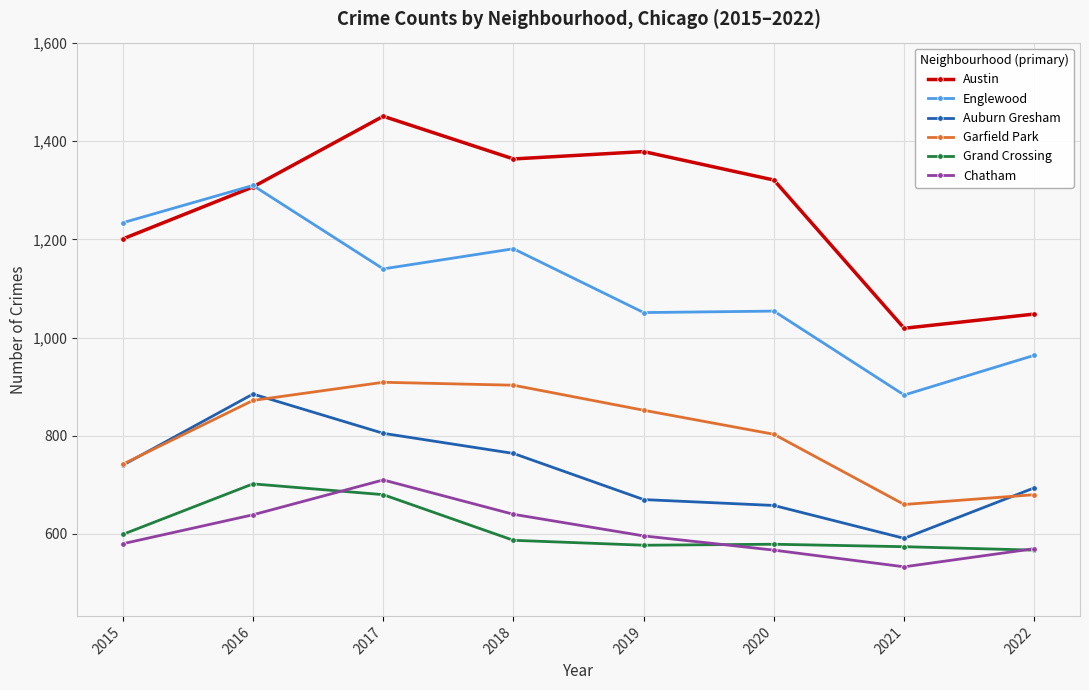

Count the number of data series in this chart.

6